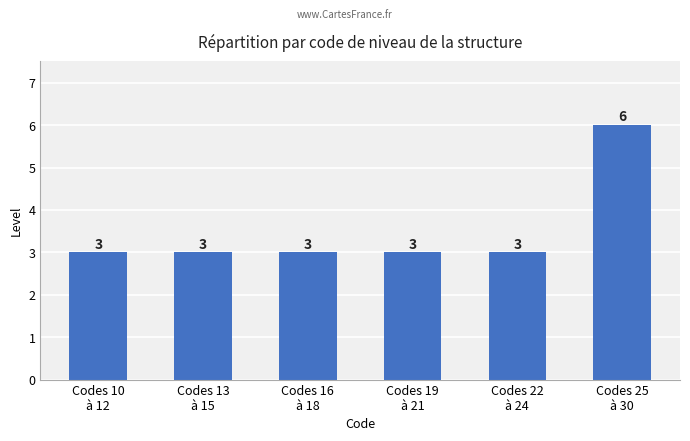

What position from the right is Codes 13
à 15?

5